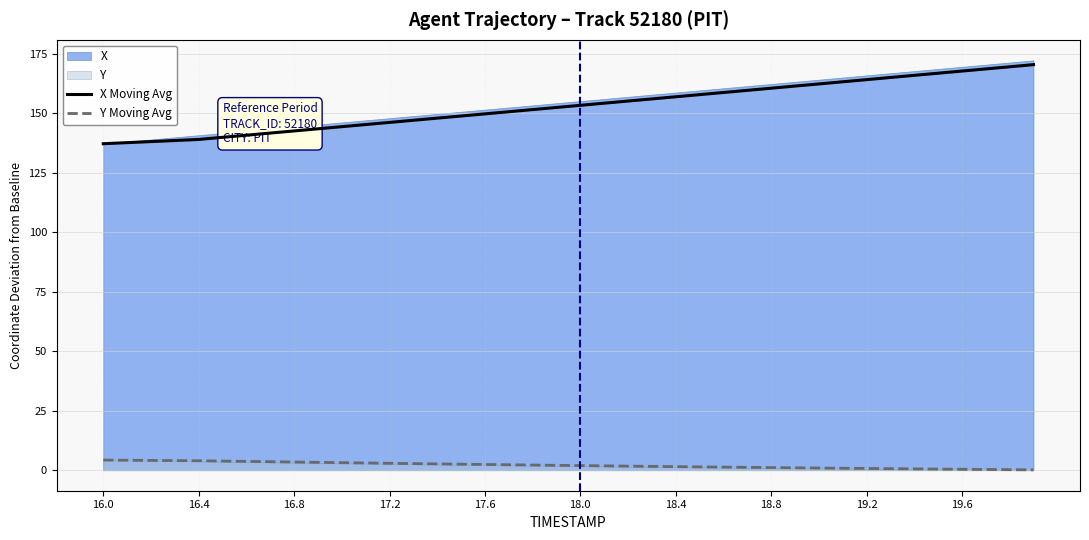

At which label does X Moving Avg reach its minimum?

16.0